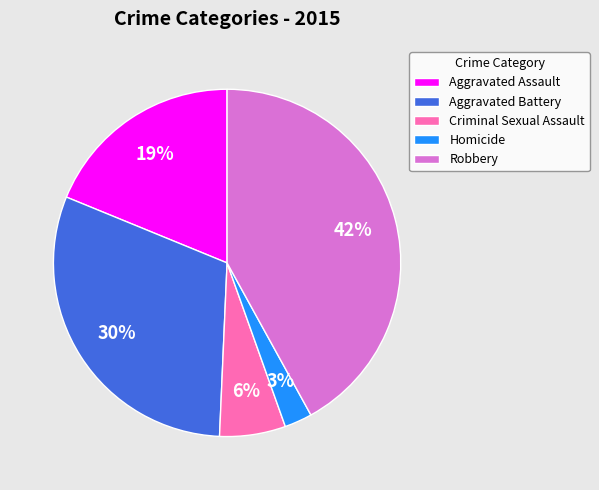

What is the ratio of the value at Robbery to the value at Aggravated Battery?

1.4